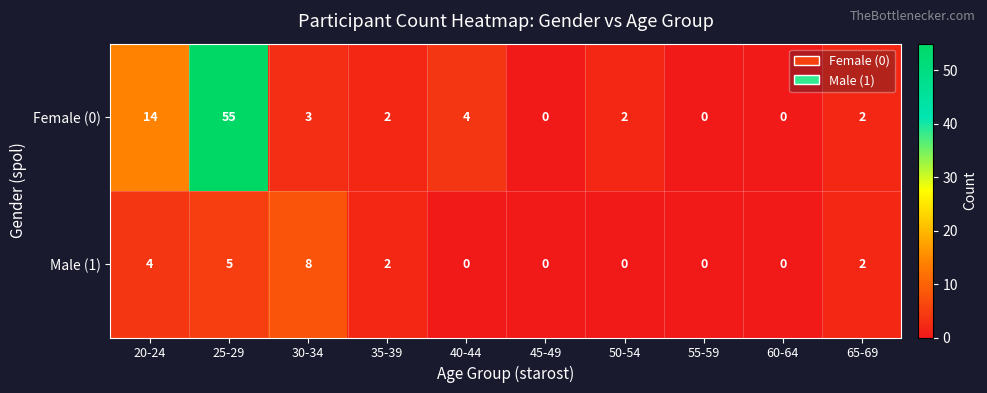

What is the average value of the Female (0) series?

8